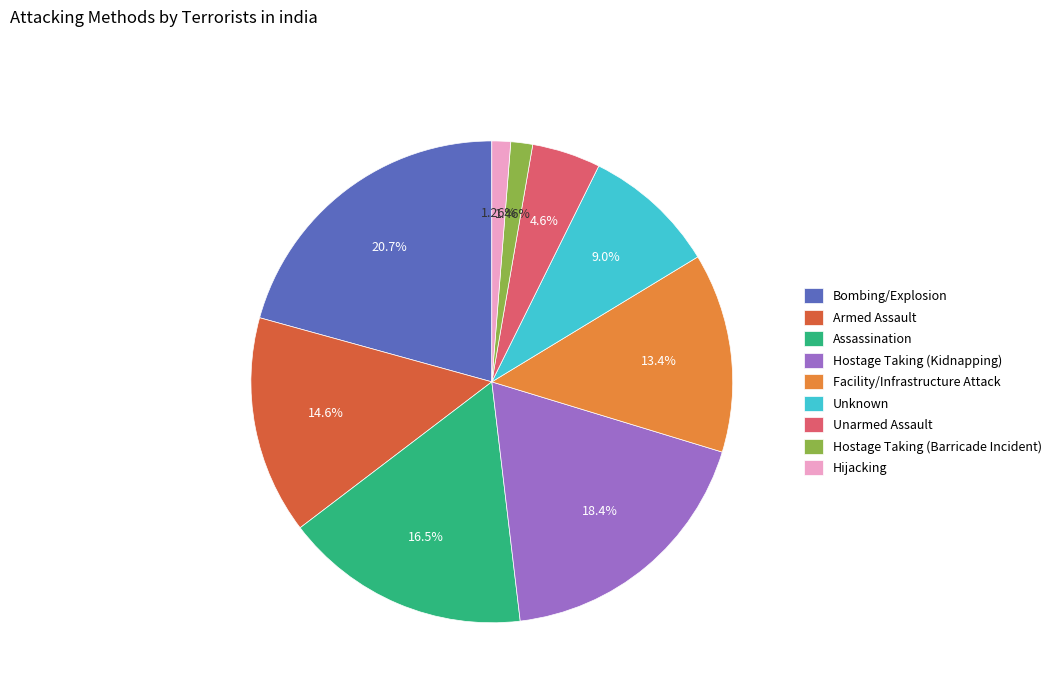

Which has a higher value, Hostage Taking (Barricade Incident) or Bombing/Explosion?

Bombing/Explosion